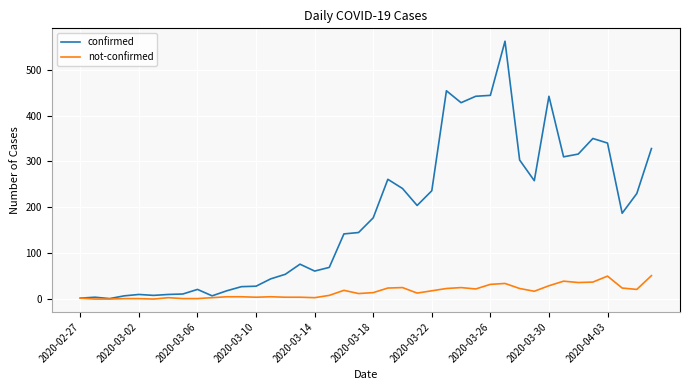

Which series has the largest range (max minus min)?

confirmed